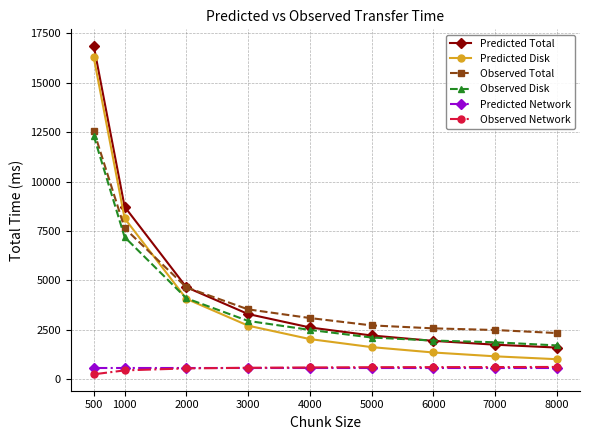

At which category is the sum across all series the highest?

500